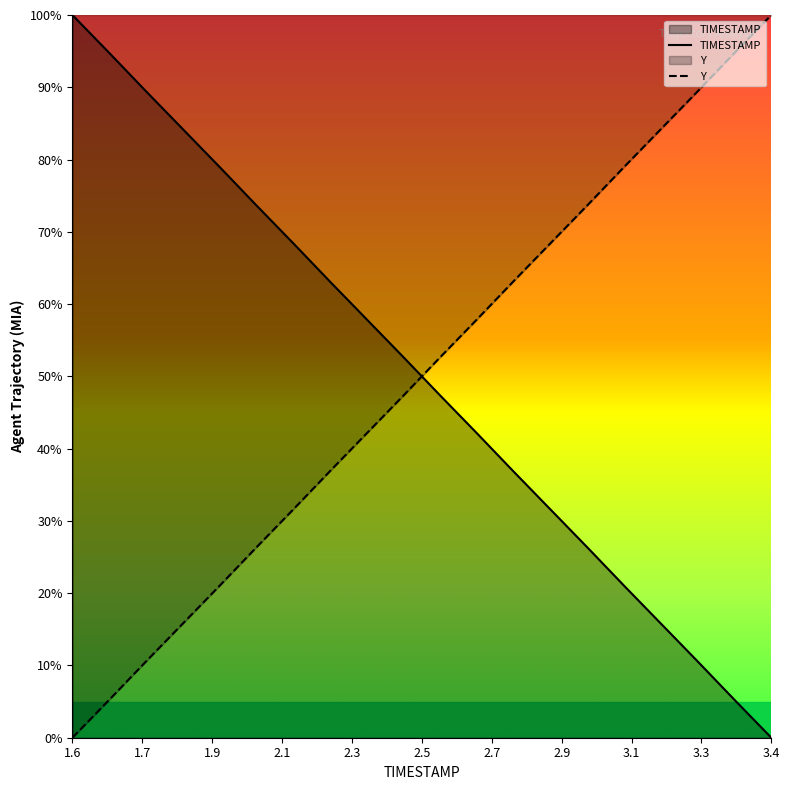

How many intersections are there between Y and TIMESTAMP?

1